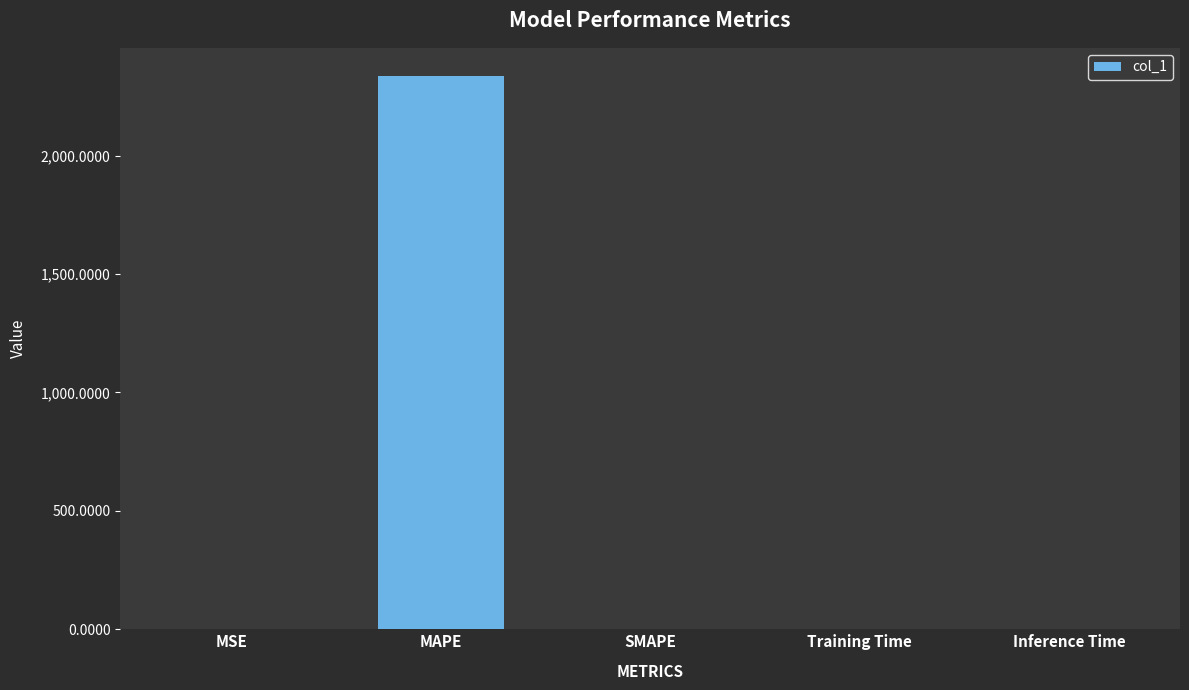

How many data points does each series have?

5